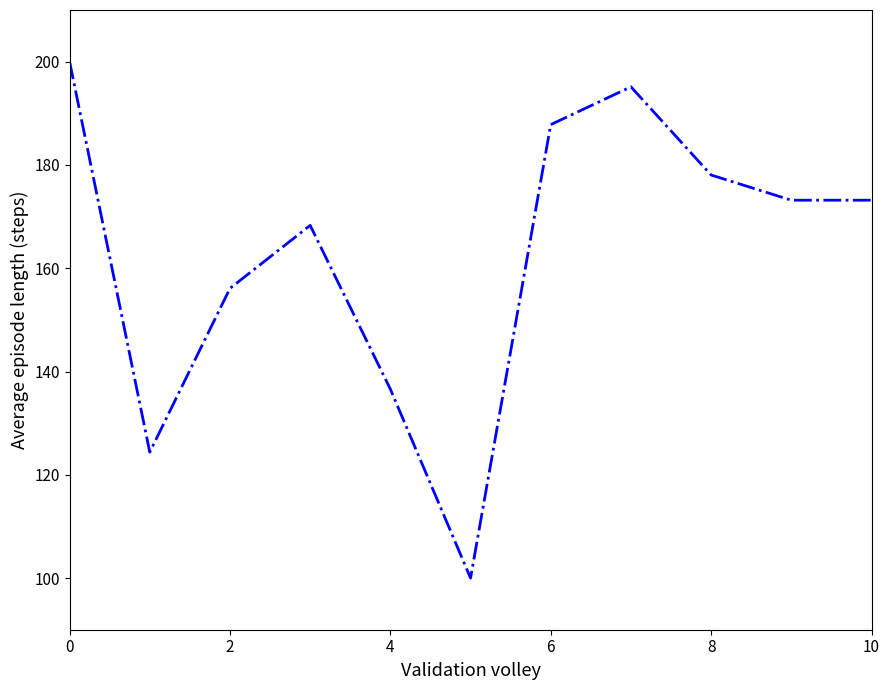

Is this an area chart (filled region under the line)?

No